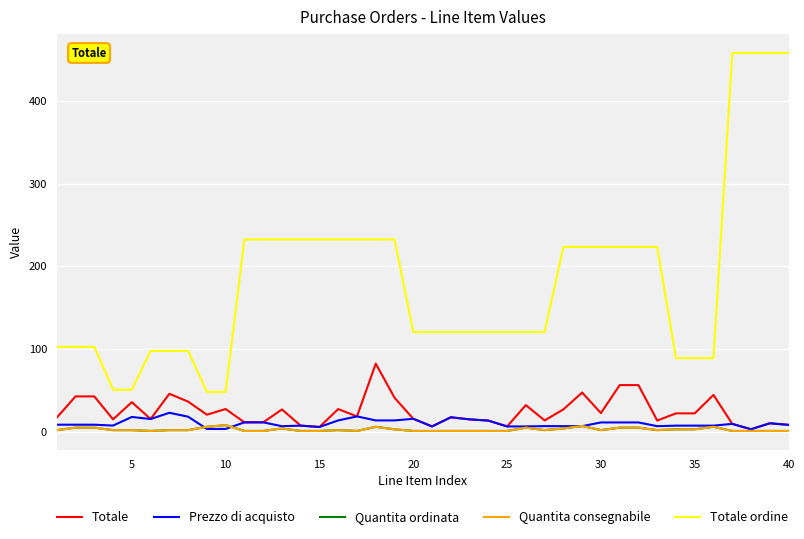

Is this an area chart (filled region under the line)?

No